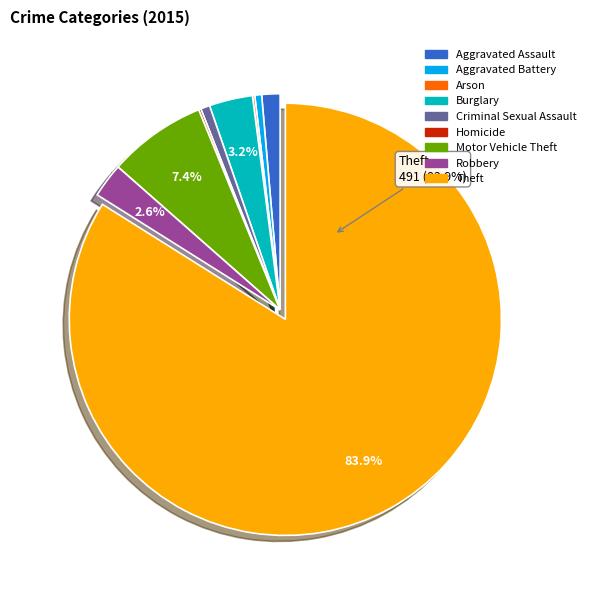

Which has a higher value, Robbery or Aggravated Assault?

Robbery